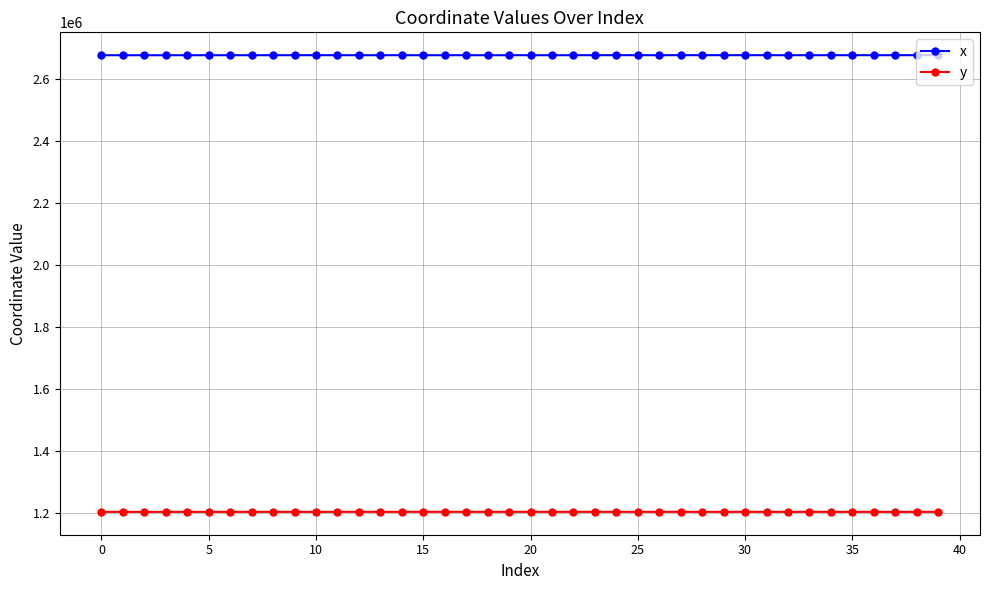

List the series in order of their peak value, lowest first.

y, x